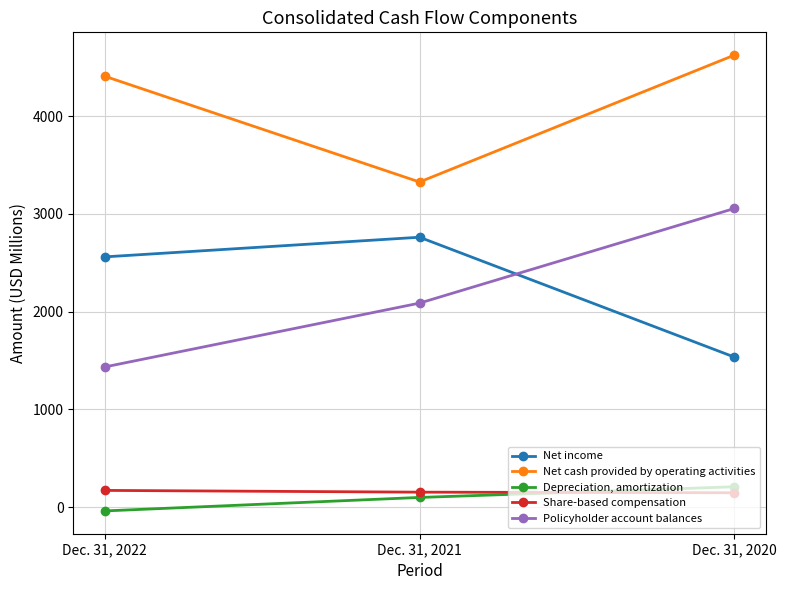

Which label corresponds to the largest value in the chart?

Dec. 31, 2020